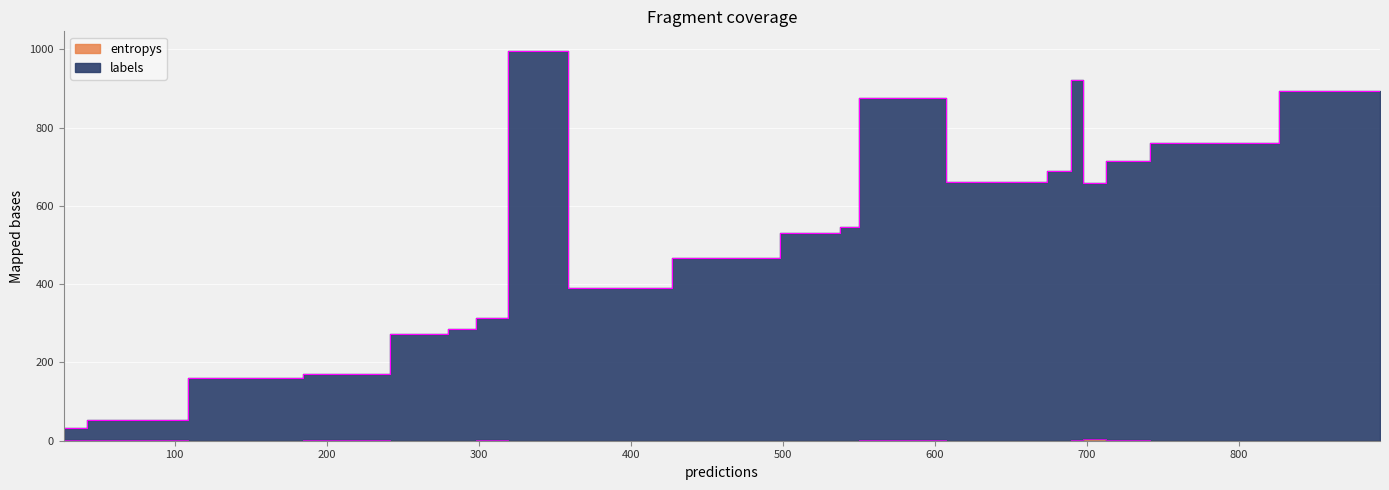

Rank the series by their average value, from highest to lowest.

labels, entropys